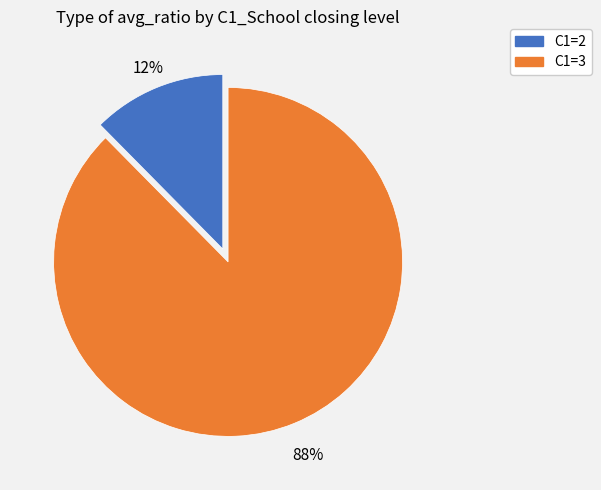

To the nearest percent, what portion does C1=2 represent?

12%